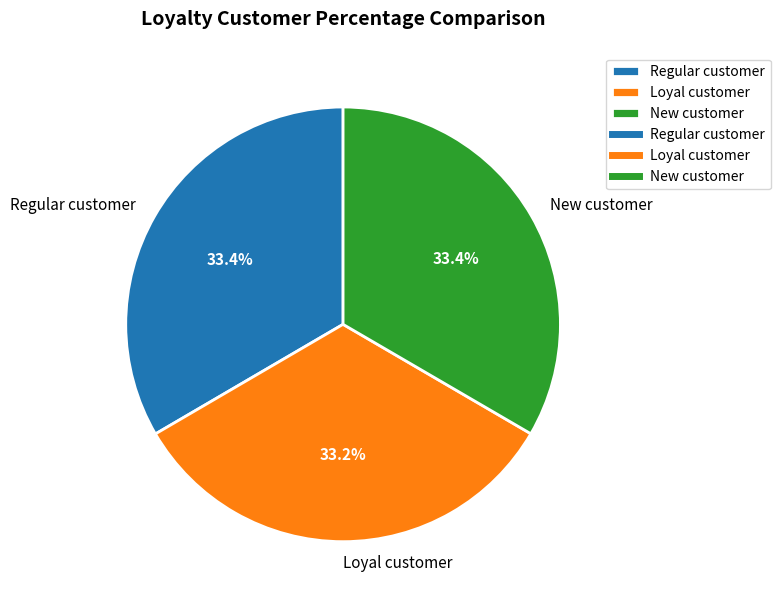

Is Regular customer the majority of the pie?

No